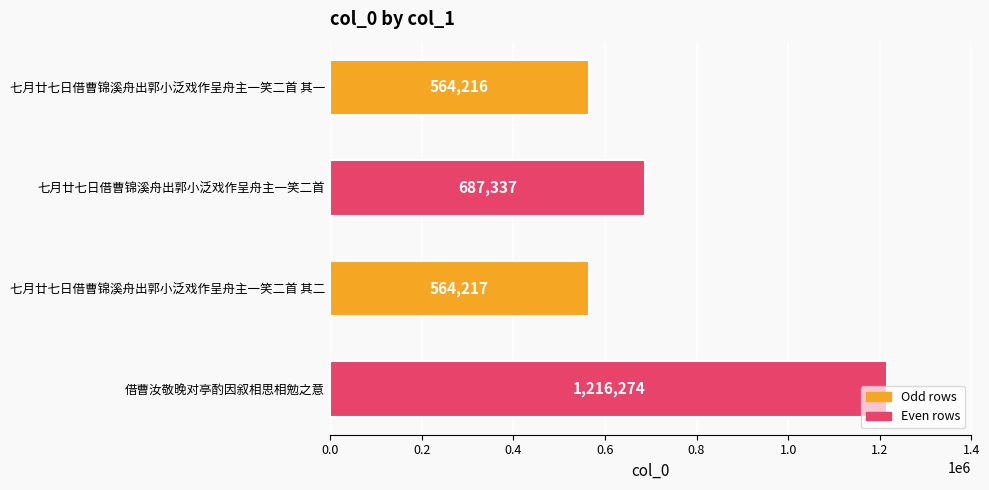

Rank the categories by value from lowest to highest.

七月廿七日借曹锦溪舟出郭小泛戏作呈舟主一笑二首 其一, 七月廿七日借曹锦溪舟出郭小泛戏作呈舟主一笑二首 其二, 七月廿七日借曹锦溪舟出郭小泛戏作呈舟主一笑二首, 借曹汝敬晚对亭酌因叙相思相勉之意